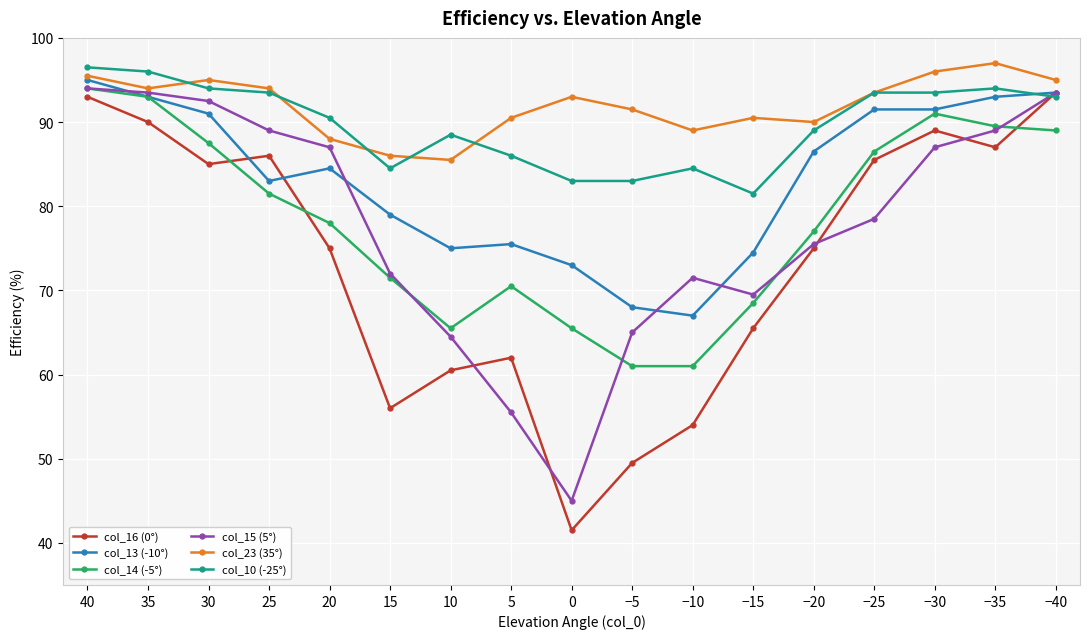

Which series changed the most between 20 and −30?

col_16 (0°)